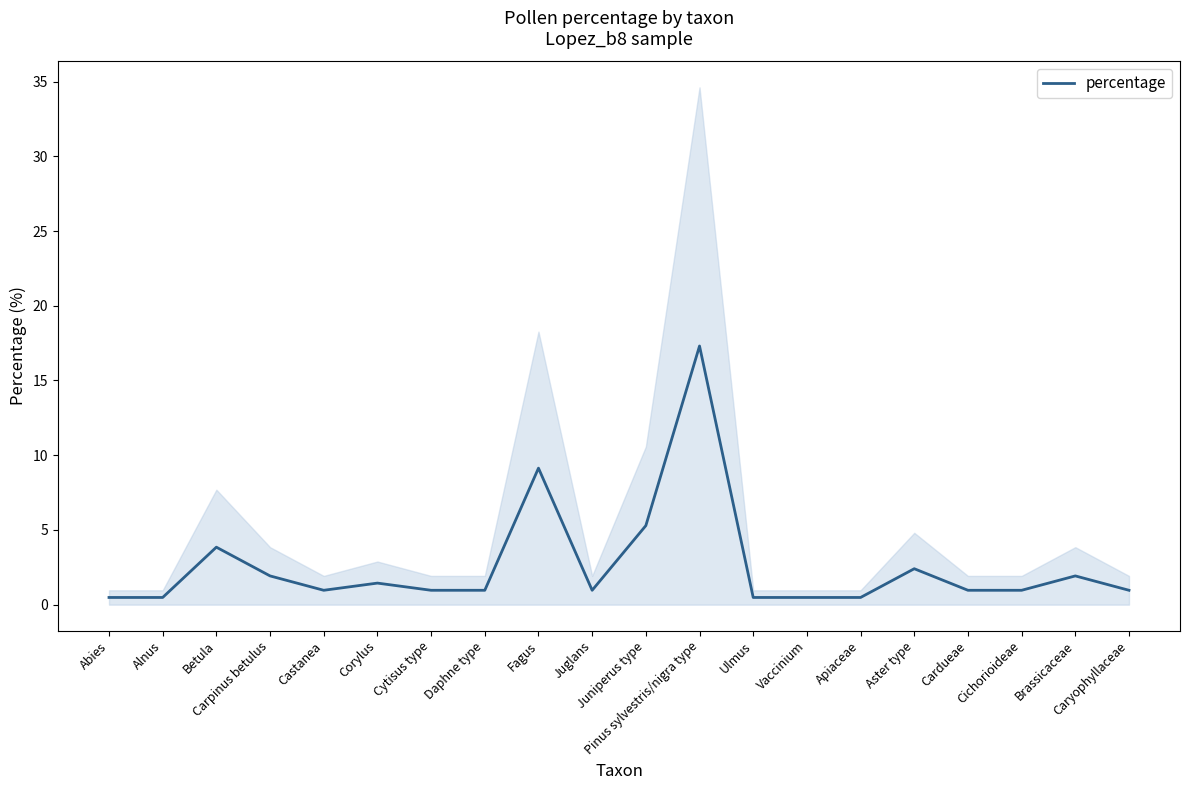

How many points are higher than both their immediate neighbors (excluding endpoints)?

6